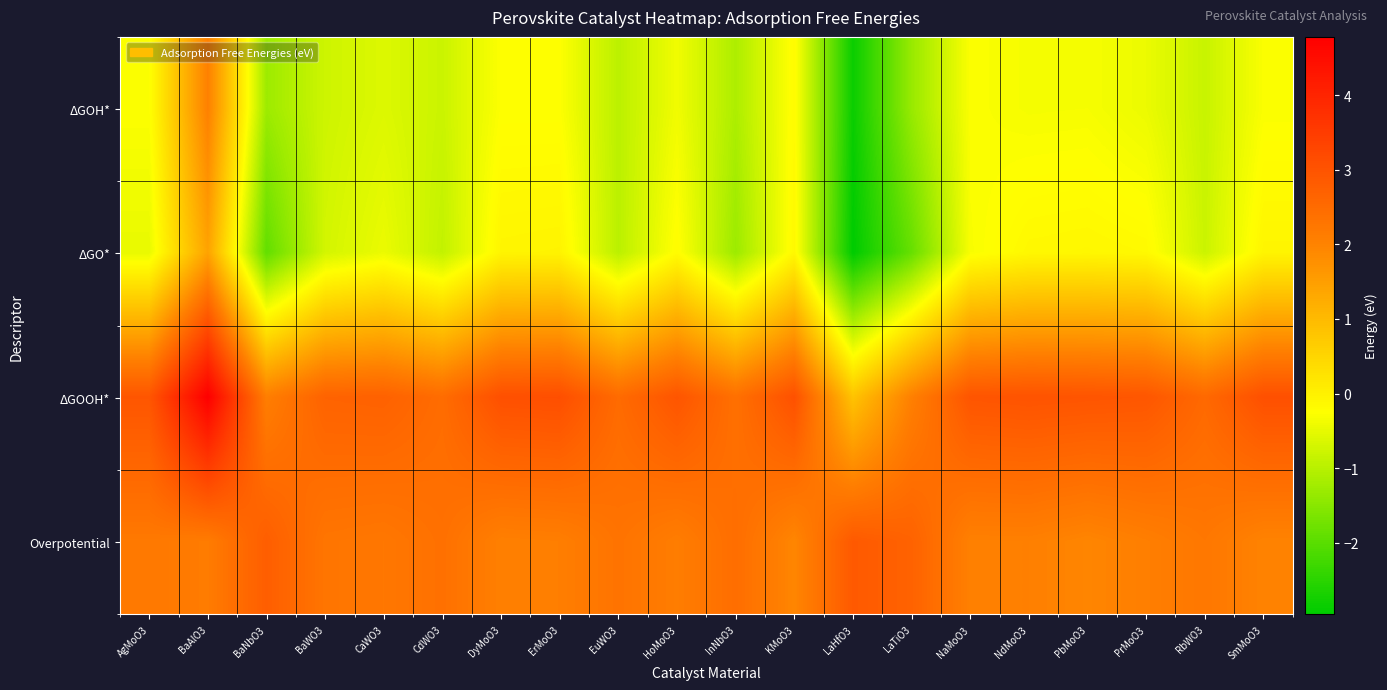

Which has a higher value, BaAlO3 or SmMoO3?

BaAlO3